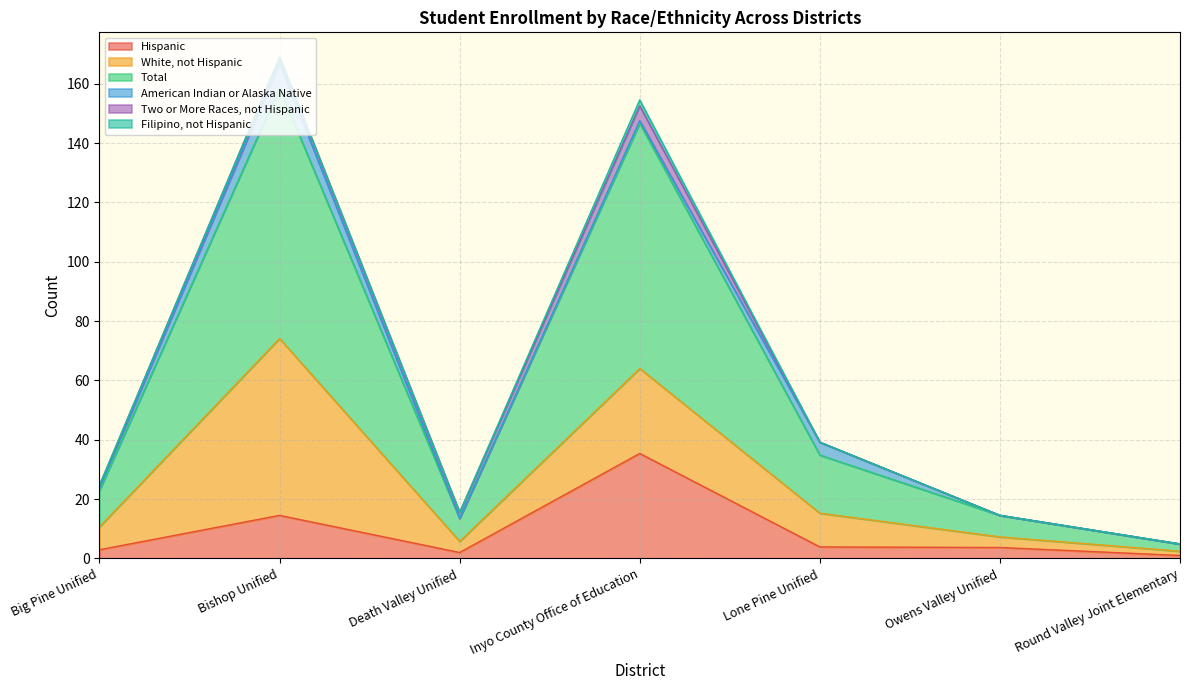

What is the label of the 3rd point from the left?

Death Valley Unified